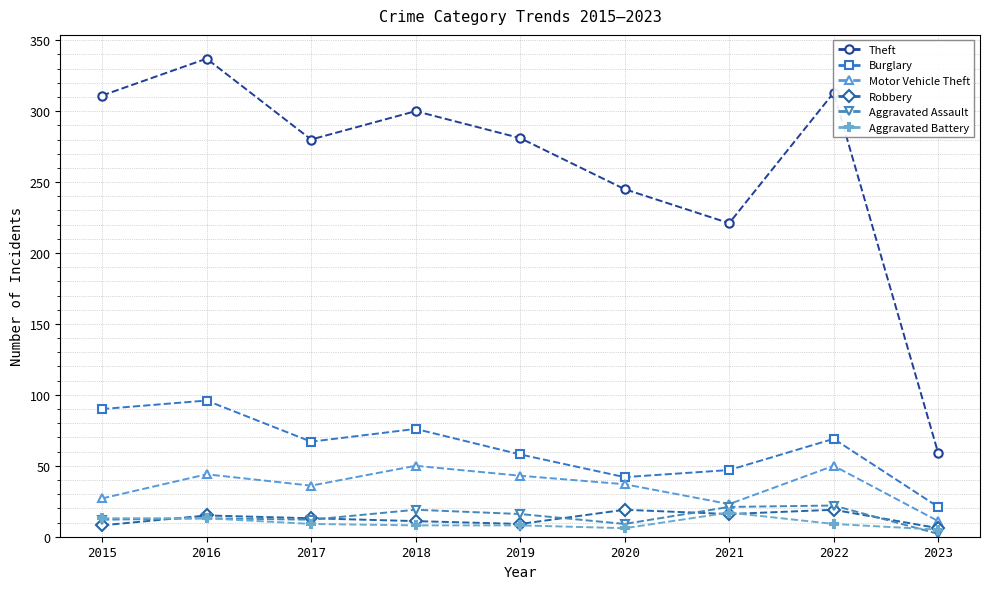

The value of Aggravated Assault at 2022 is 22. True or false?

True